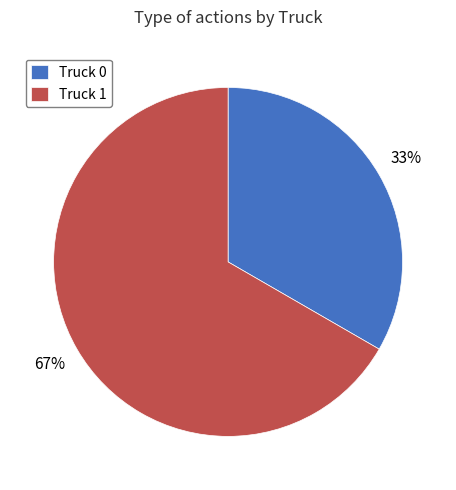

Is it true that Truck 1 is 57% of the pie?

False